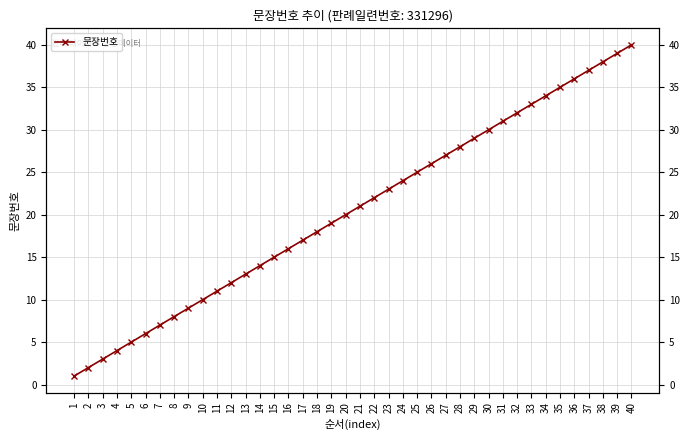

Reading left to right, transcribe all the data shown in this chart.

1=1	2=2	3=3	4=4	5=5	6=6	7=7	8=8	9=9	10=10	11=11	12=12	13=13	14=14	15=15	16=16	17=17	18=18	19=19	20=20	21=21	22=22	23=23	24=24	25=25	26=26	27=27	28=28	29=29	30=30	31=31	32=32	33=33	34=34	35=35	36=36	37=37	38=38	39=39	40=40